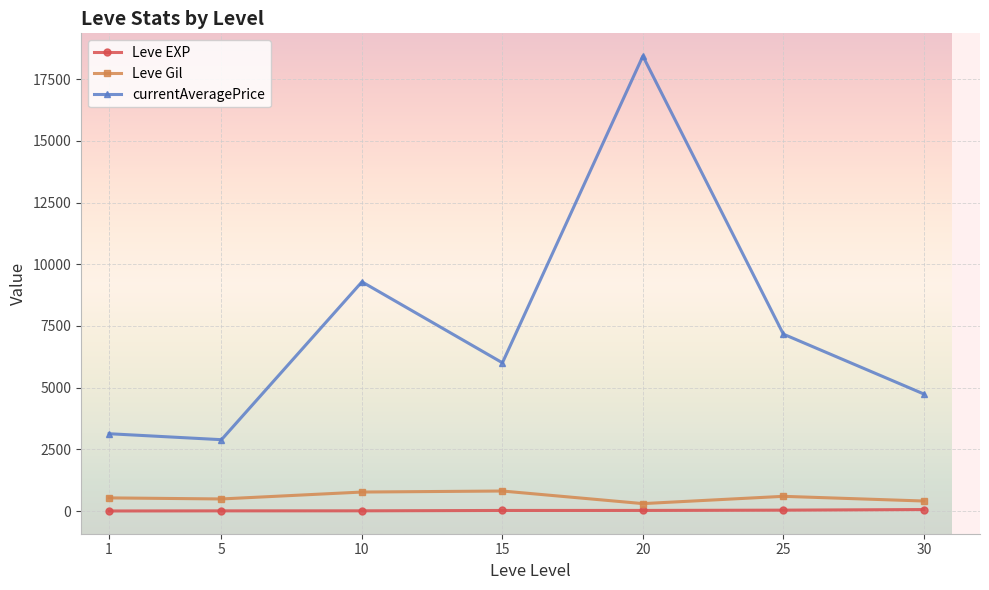

True or false: Leve Gil and currentAveragePrice intersect in this chart.

False